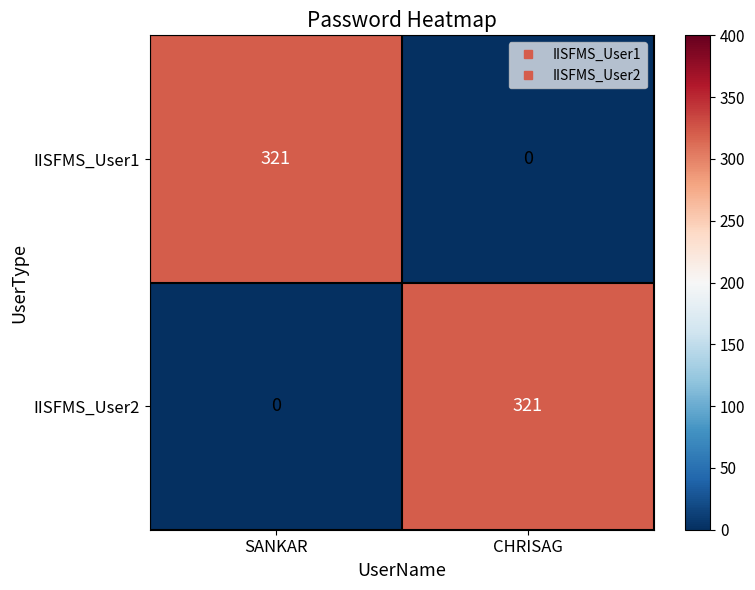

Reading left to right, extract all data points from this chart.

IISFMS_User1: SANKAR=321	CHRISAG=0
IISFMS_User2: SANKAR=0	CHRISAG=321